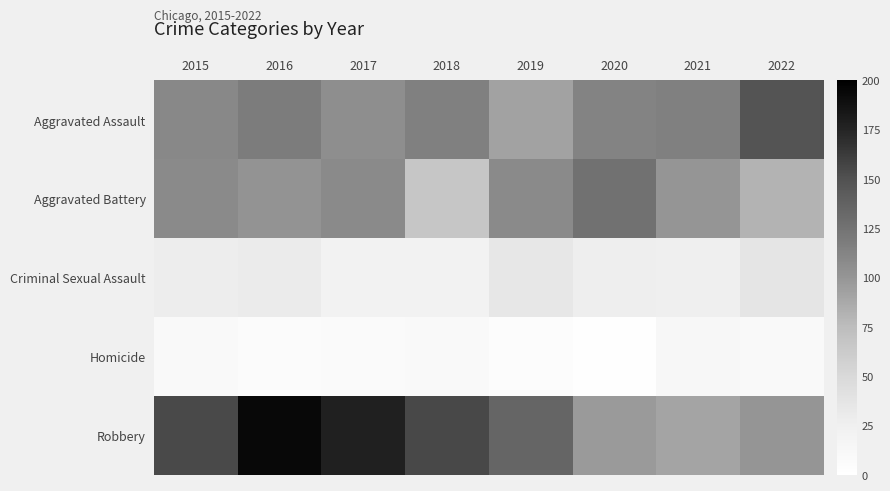

Count the number of categories in the chart.

8